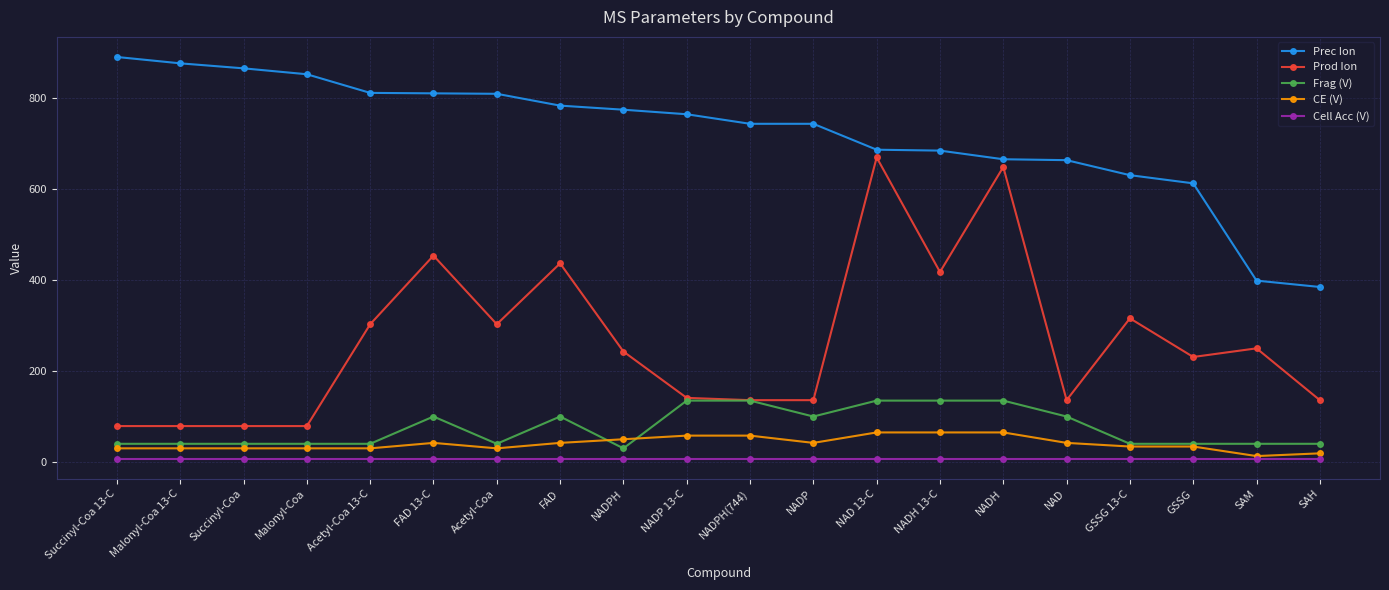

List the series in order of their peak value, lowest first.

Cell Acc (V), CE (V), Frag (V), Prod Ion, Prec Ion